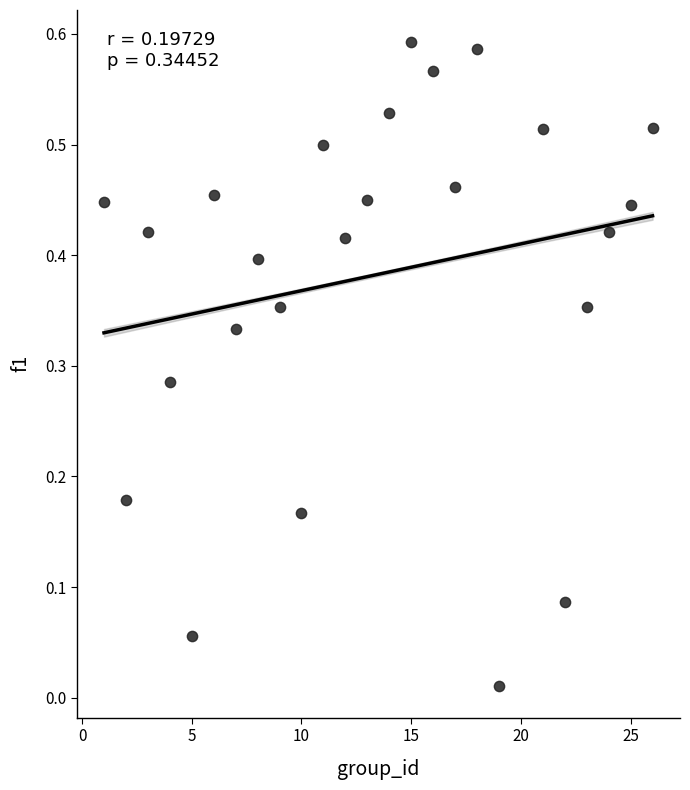

What is the range of X values (max minus min)?

25.0